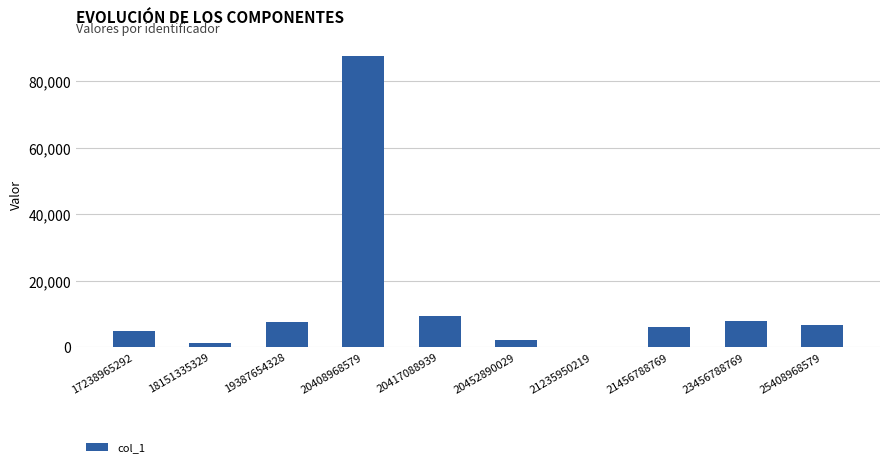

What is the average value?

13289